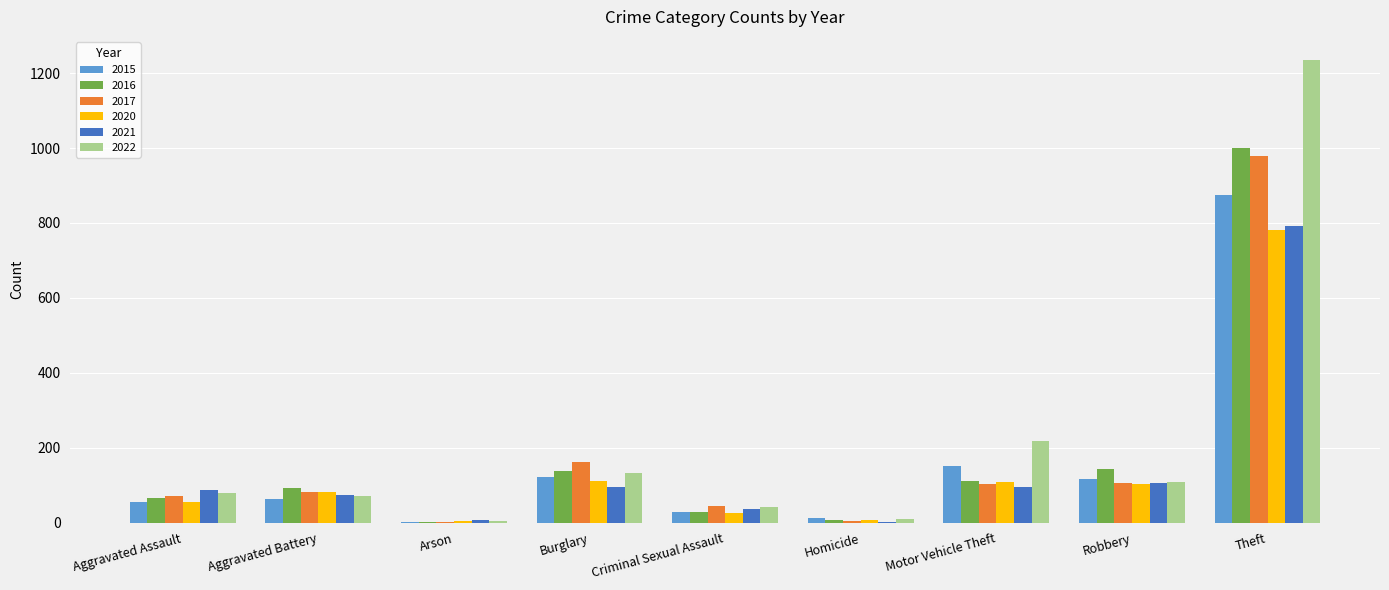

What value does the 2015 series have at Aggravated Battery?

64